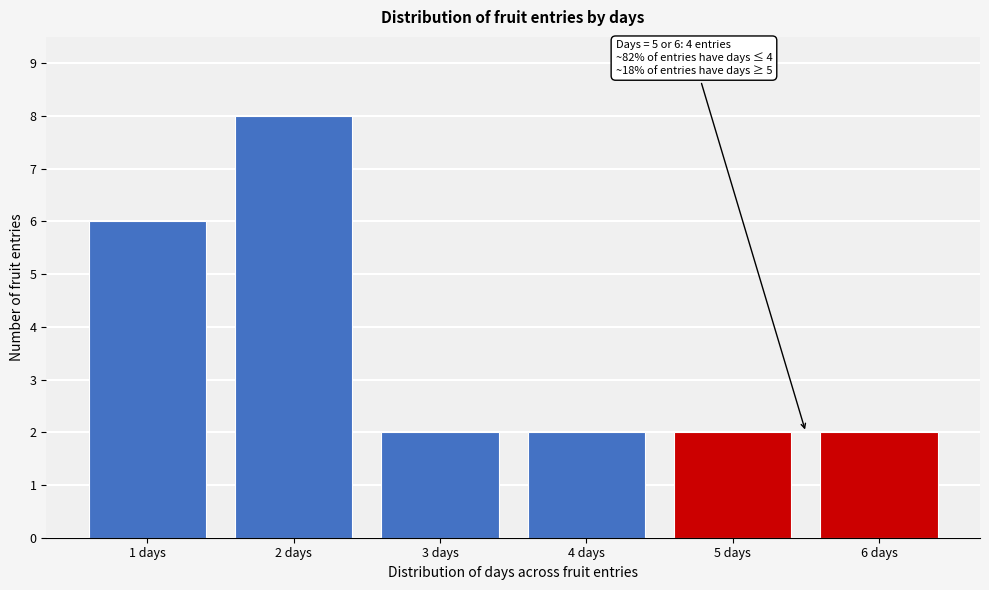

Which range on the x-axis has the tallest bar?

1.5 to 2.5